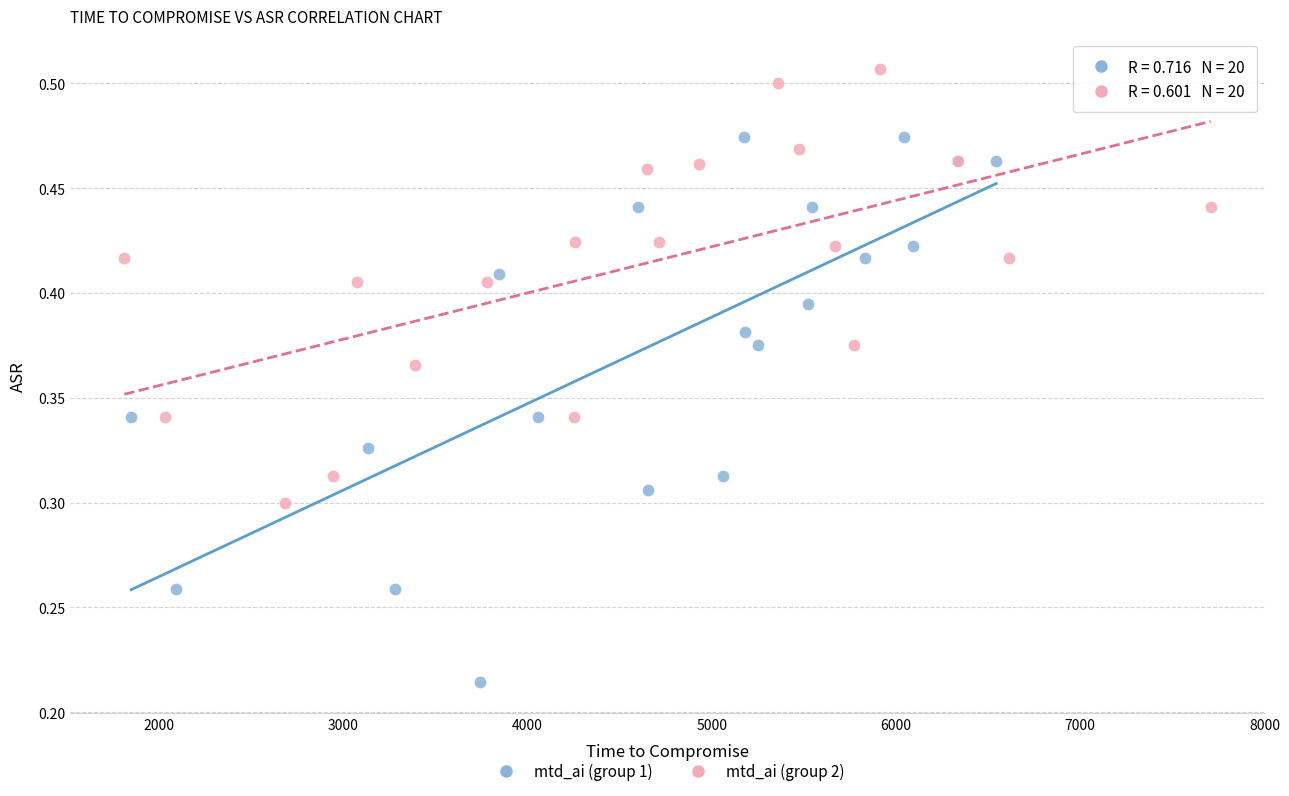

Which series contains the lowest Y value?

mtd_ai (group 1)